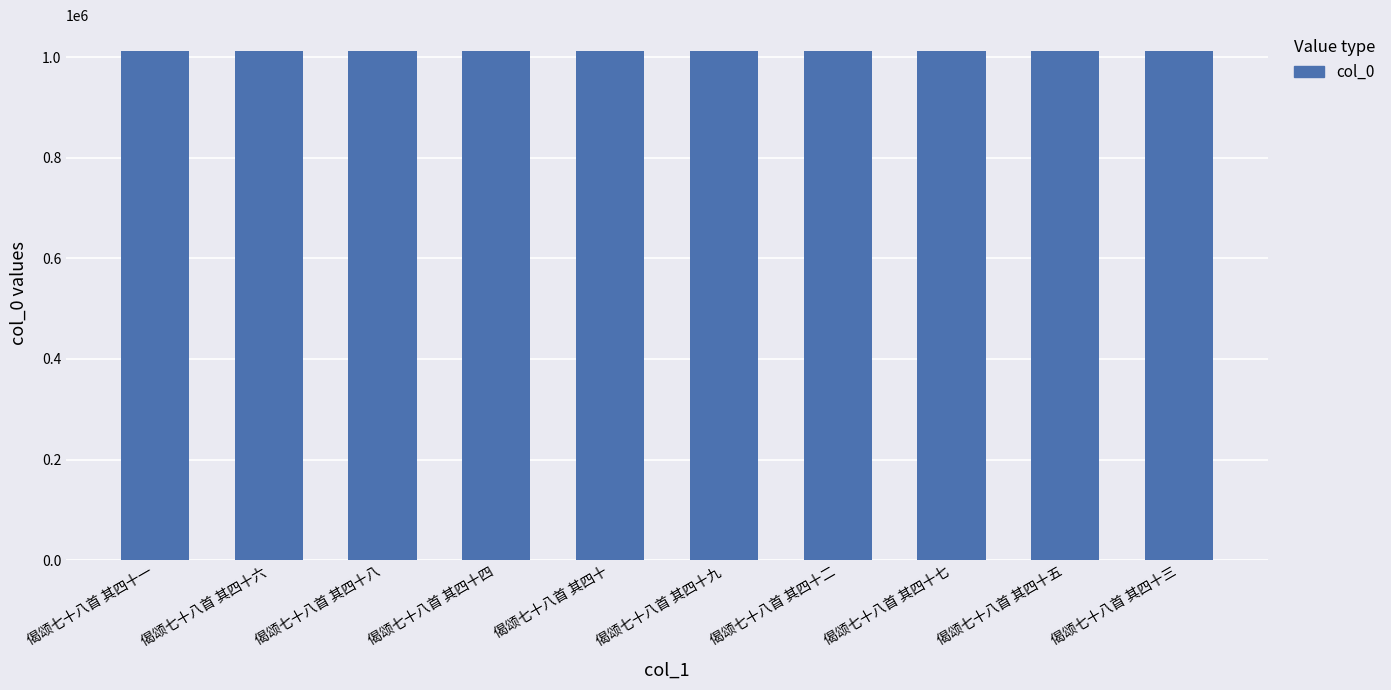

What is the change in value from 偈颂七十八首 其四十二 to 偈颂七十八首 其四十三?

+15